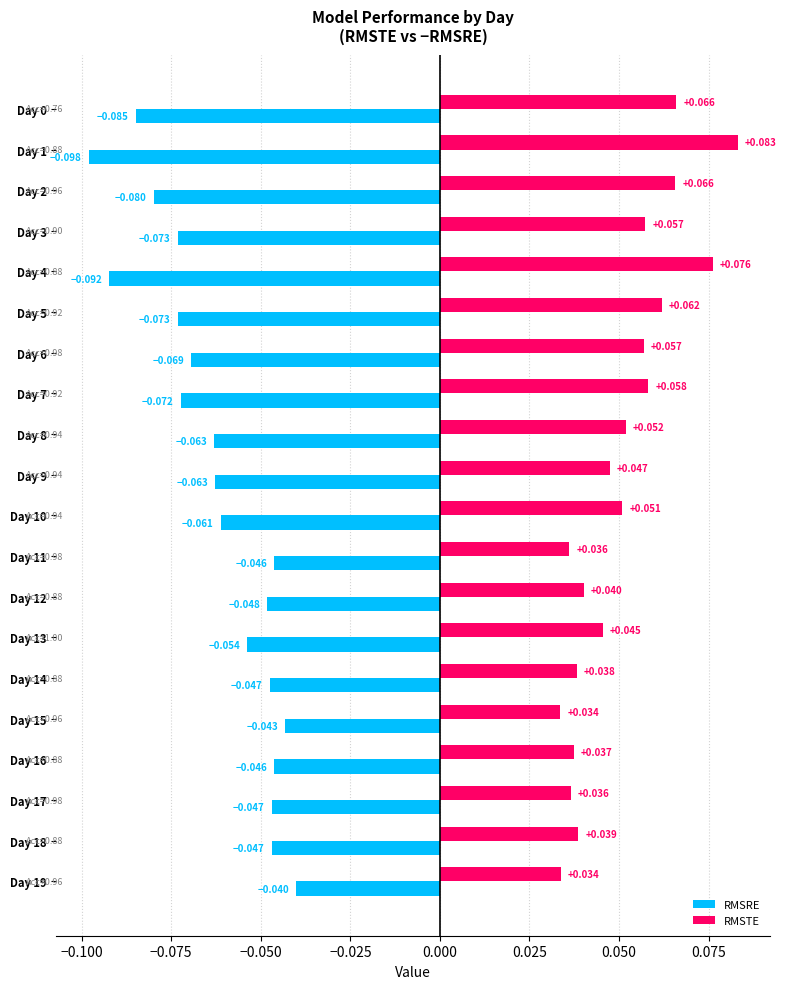

Which series has the largest range (max minus min)?

RMSRE